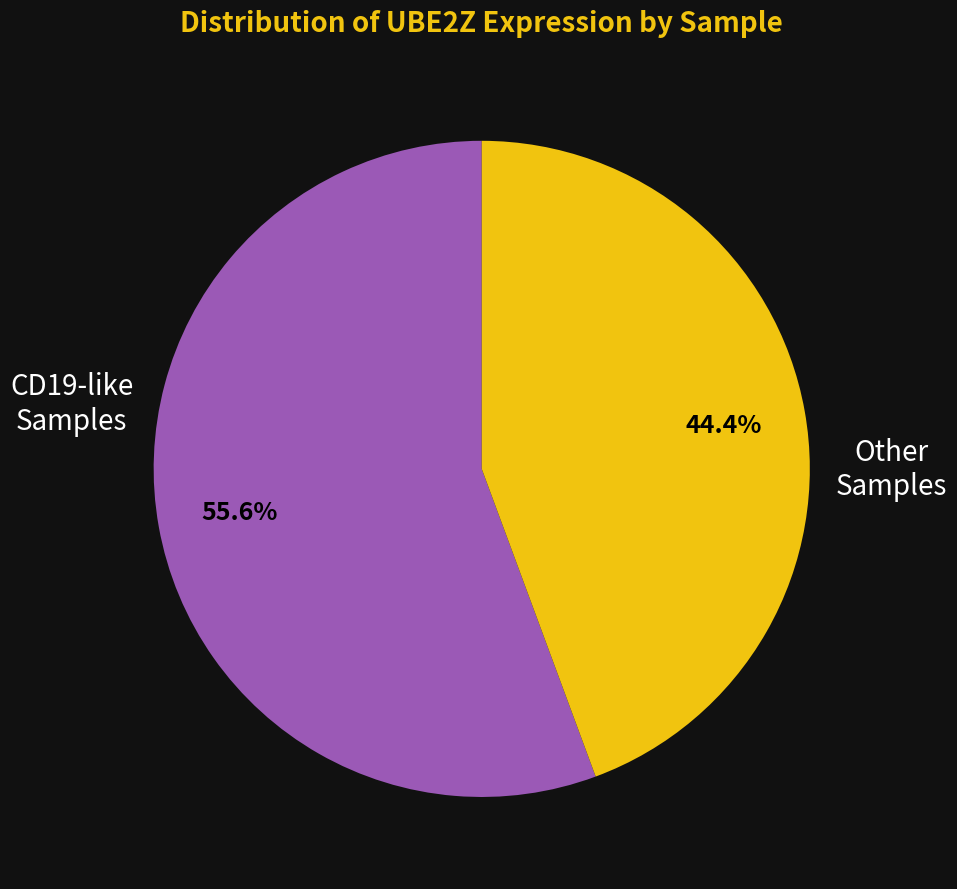

How many segments does this pie chart have?

2